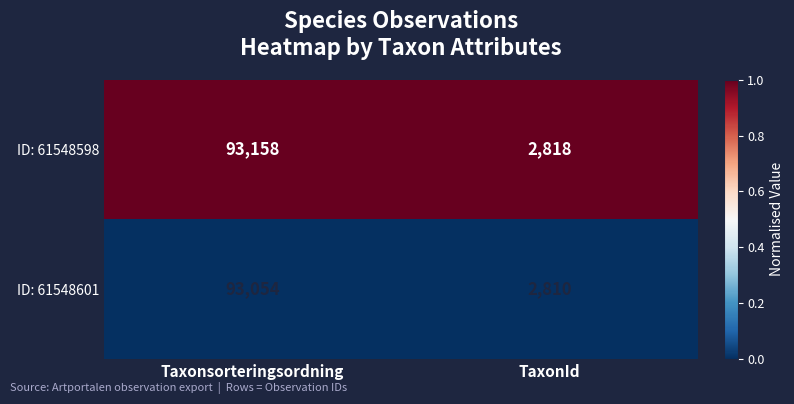

What value does the ID: 61548598 series have at TaxonId?

2818